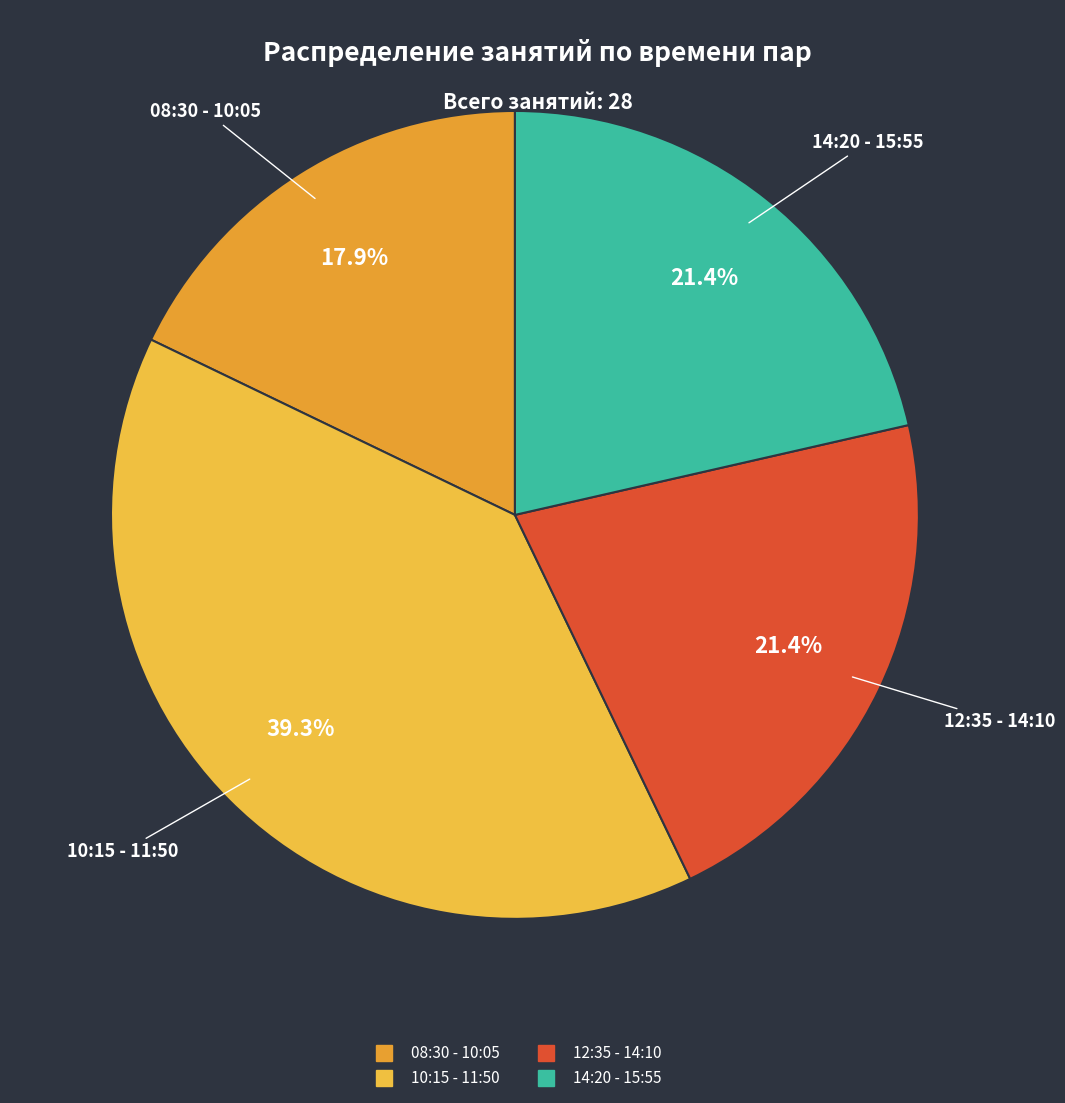

Which category has the smallest portion of the pie?

08:30 - 10:05 (ВТ)